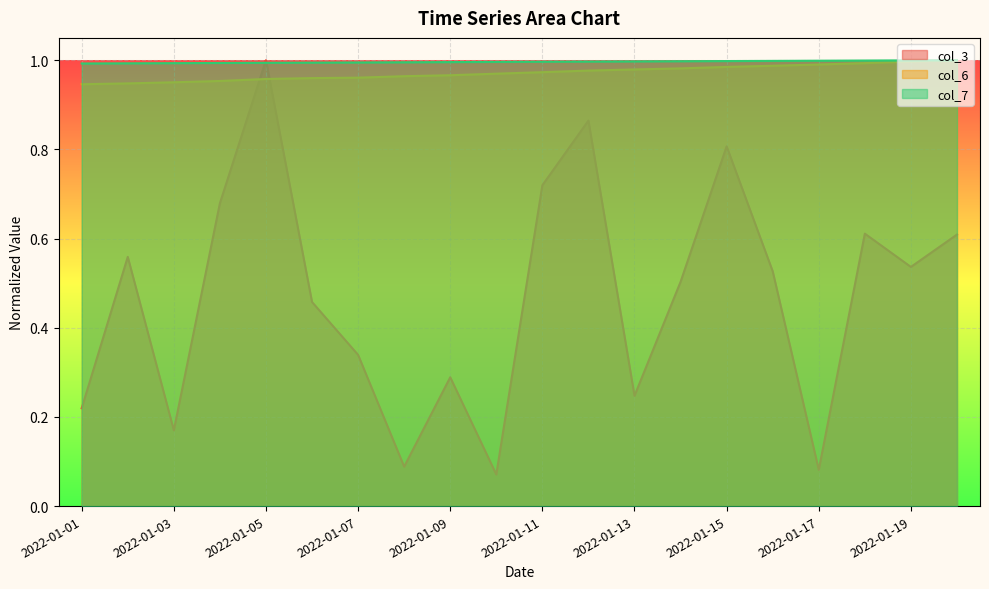

Which series ends up on top after the final intersection of col_3 and col_6?

col_6